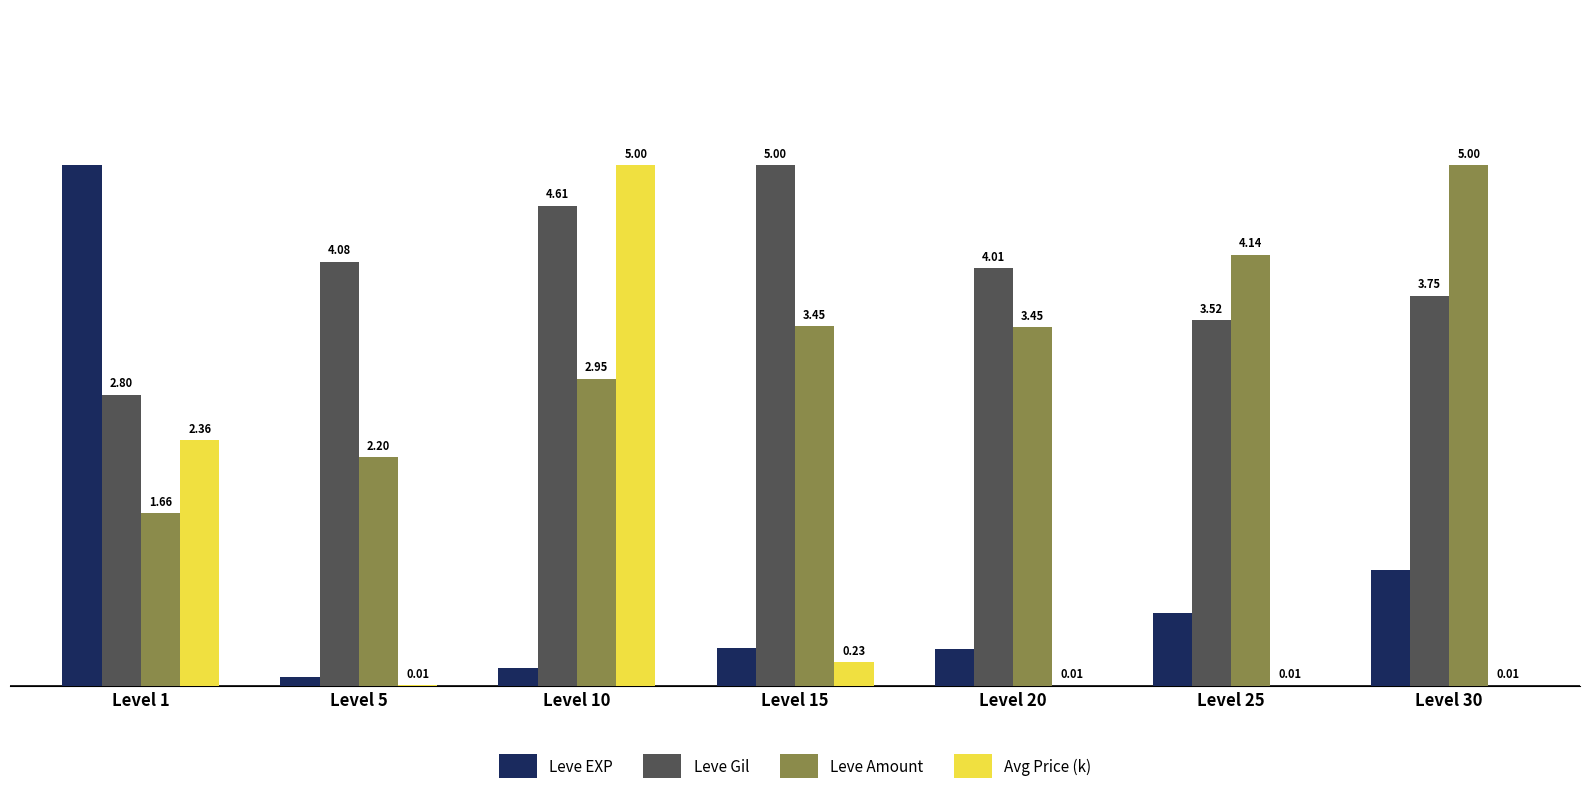

Count the number of categories in the chart.

7